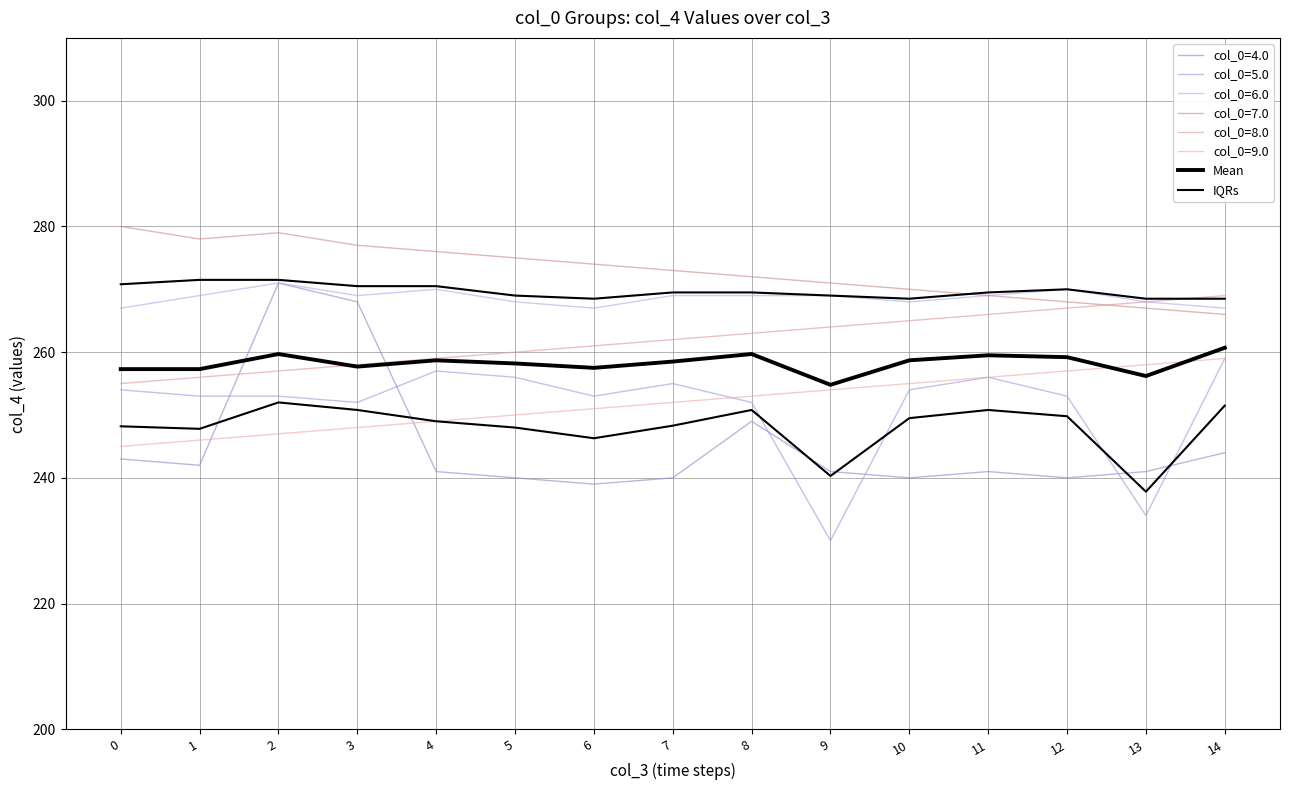

At which category is the sum across all series the highest?

14